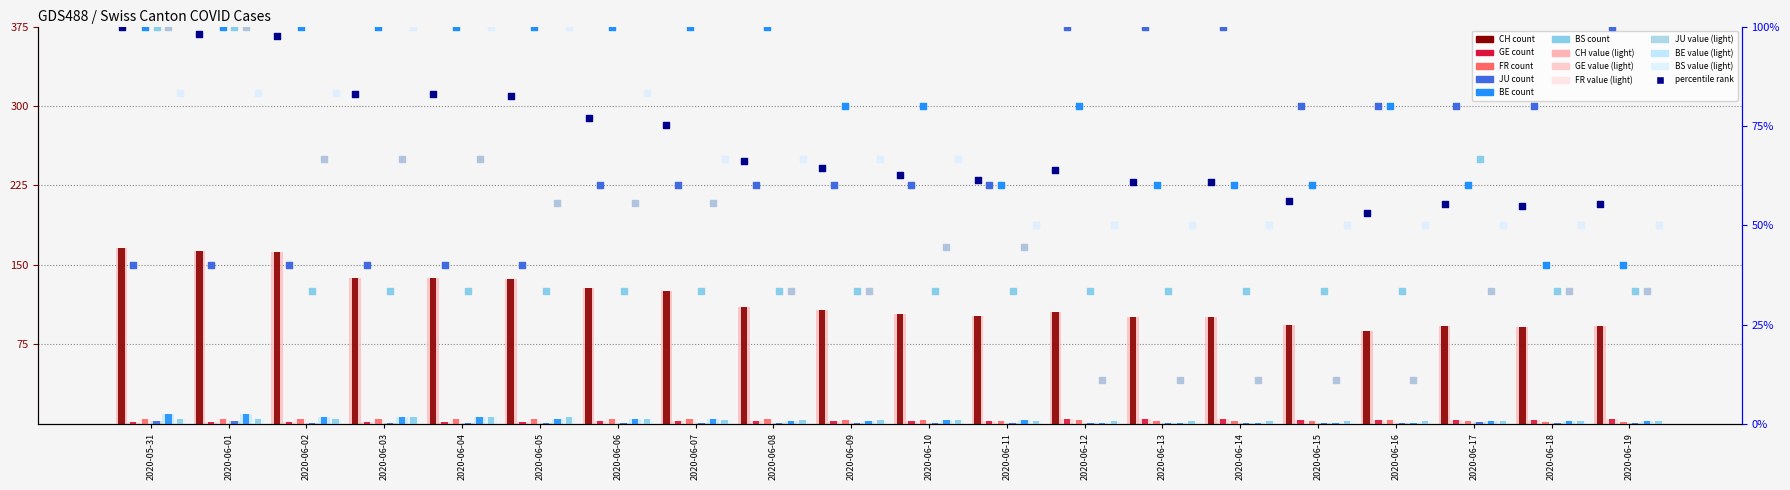

What are all the series names shown in the legend?

CH, GE, FR, JU, BE, BS